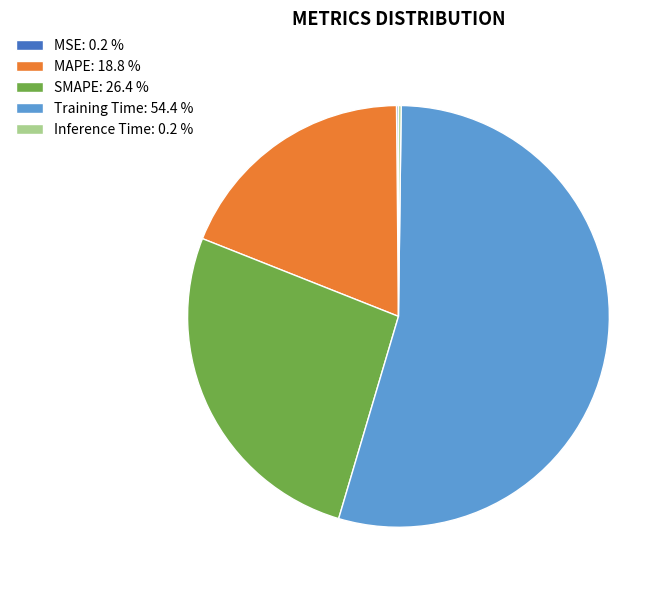

Does SMAPE: 26.4 % account for over 50% of the chart?

No